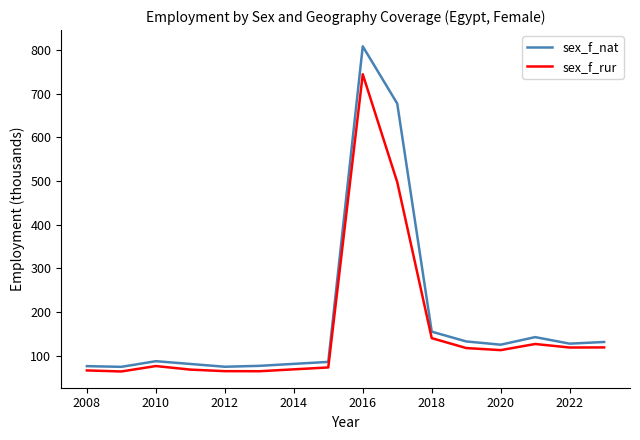

What is the greatest value displayed?

807.9